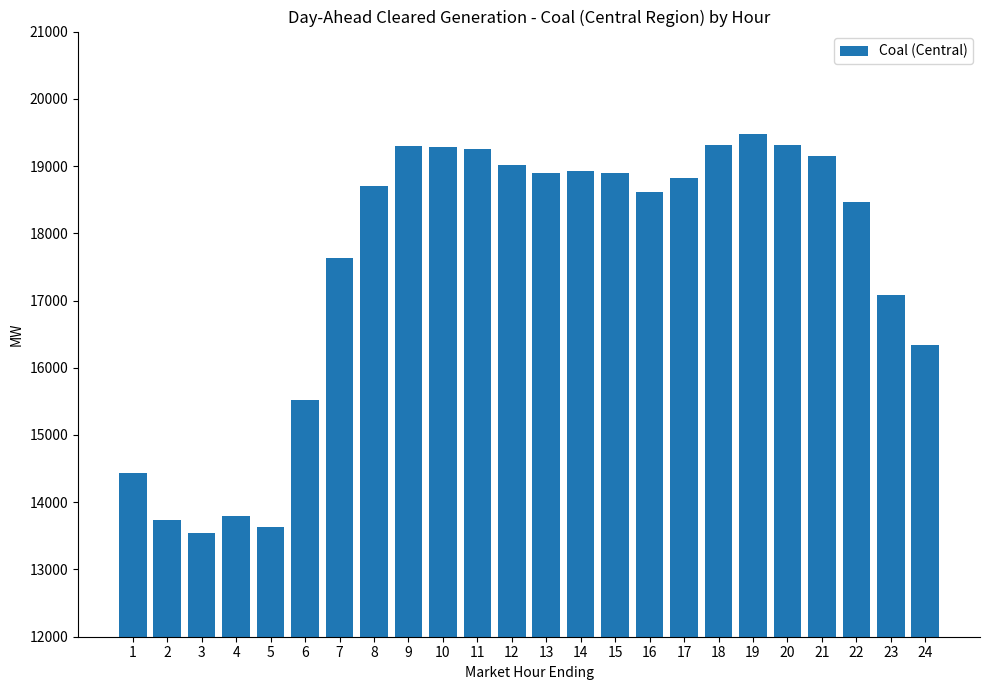

What is the sum of the values at 8 and 1?

33135.7